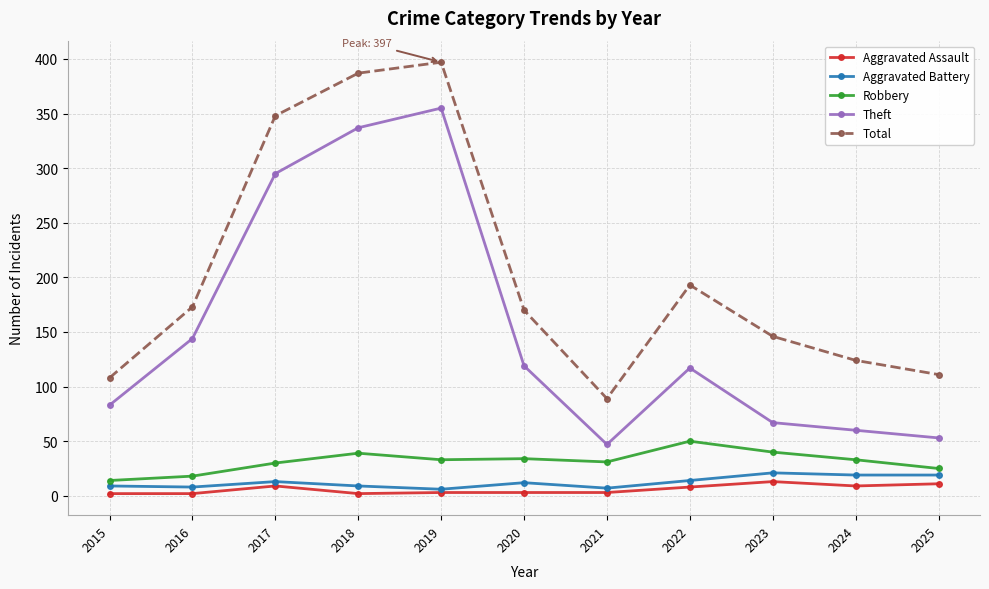

What is the difference between the Aggravated Battery values at 2024 and 2017?

6